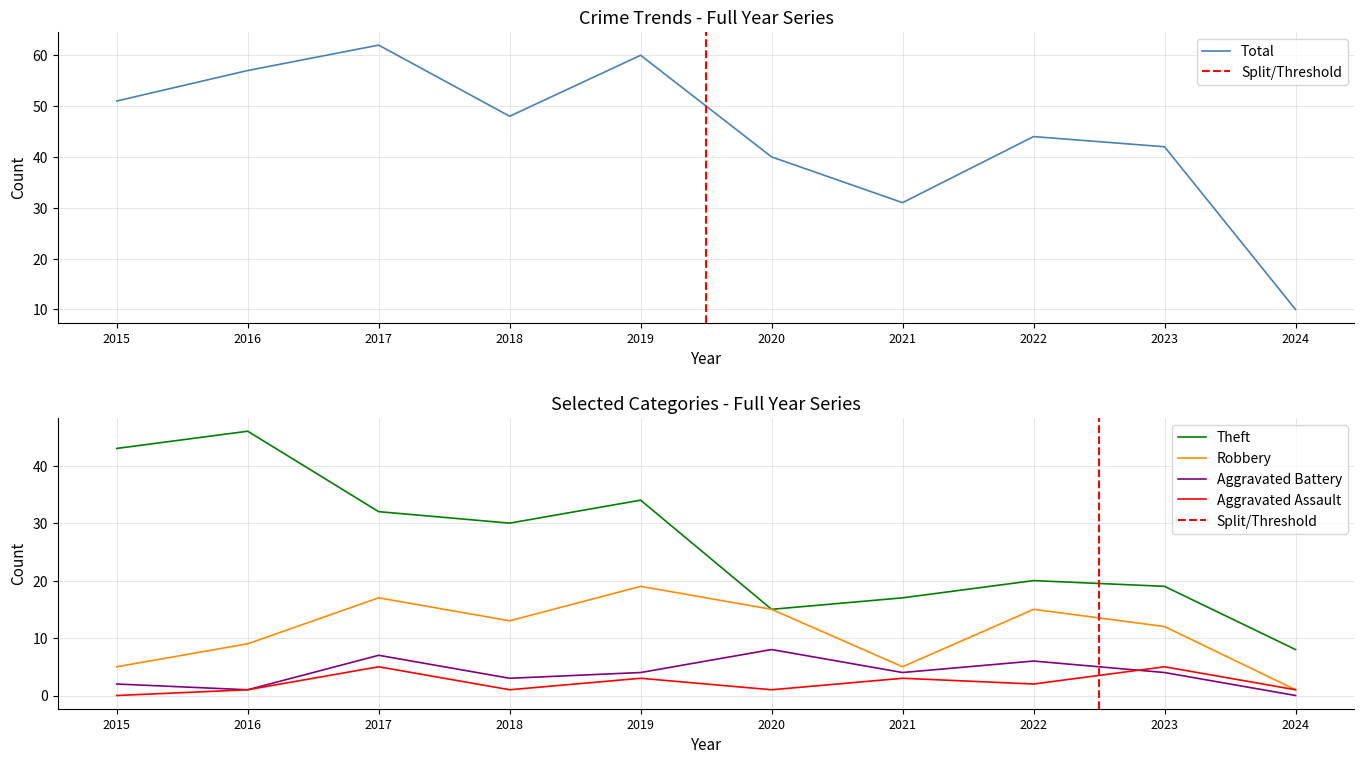

What value does the Robbery series have at 2018?

13